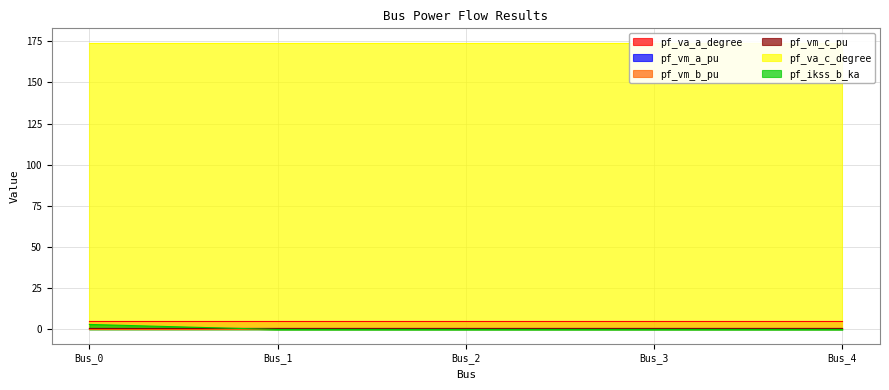

Does the chart have visible grid lines?

Yes